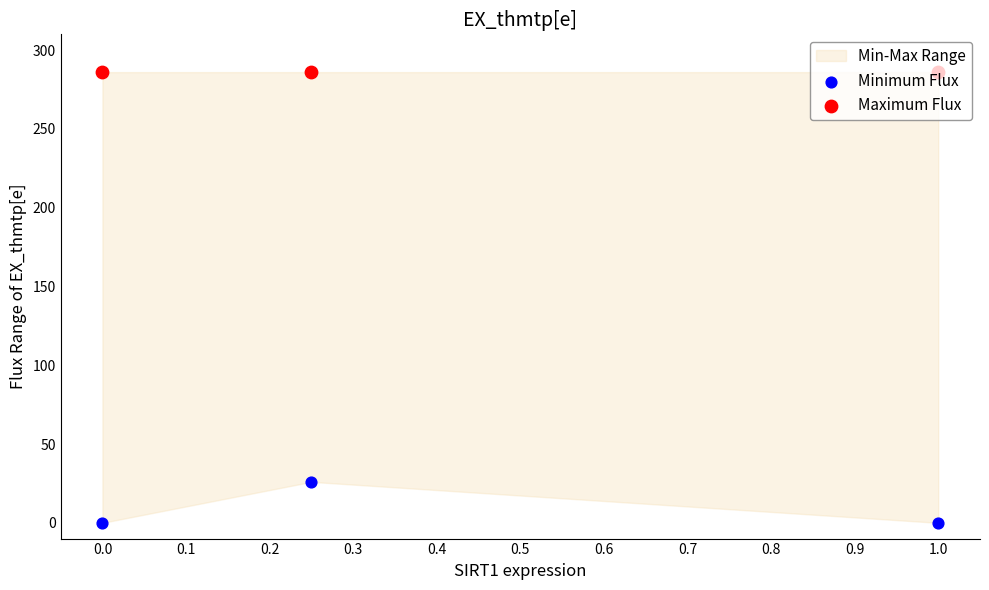

What is the total value across all series at 1.0?

286